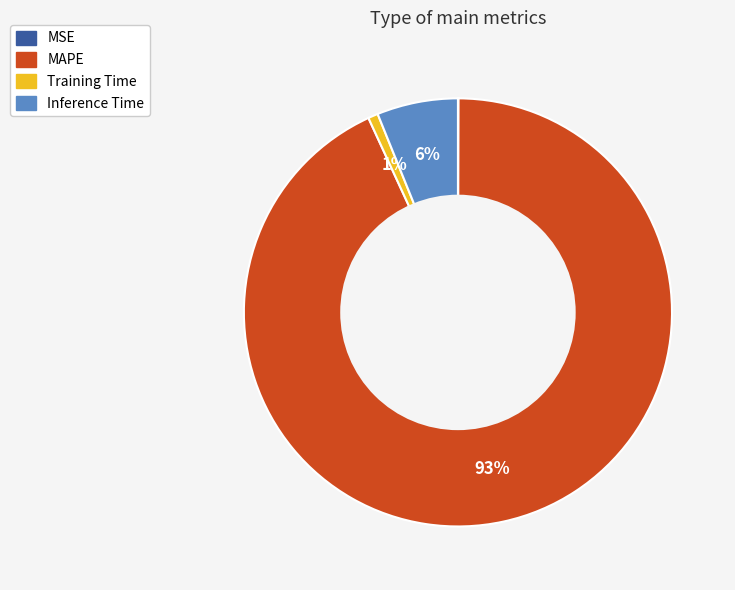

Does MAPE represent more than half of the total?

Yes